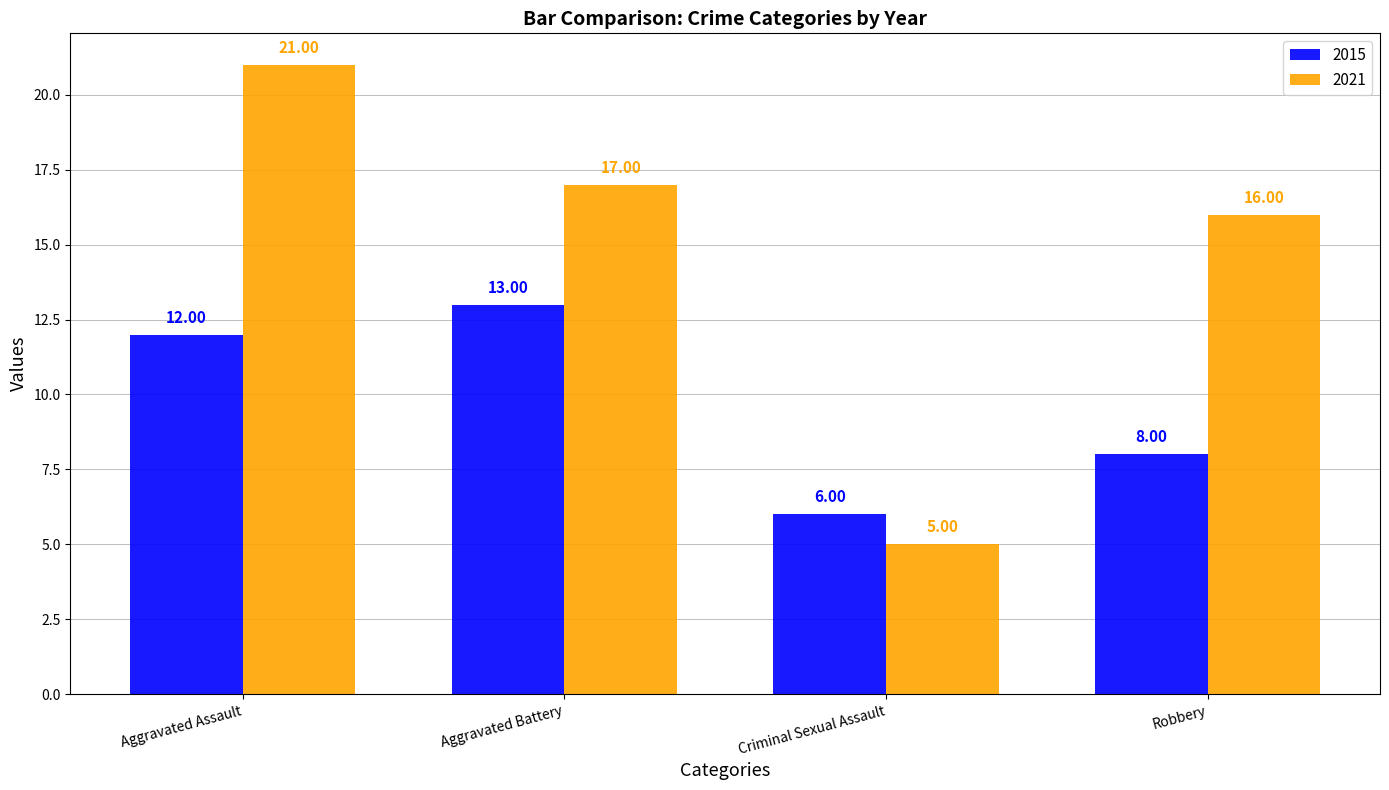

How many bars are there in total?

8